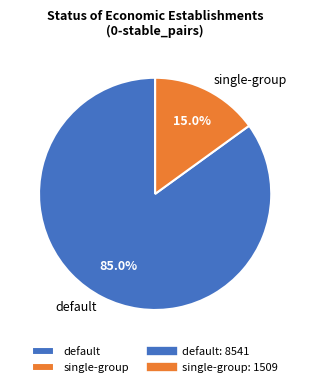

To the nearest percent, what is the combined percentage of single-group and default?

100%